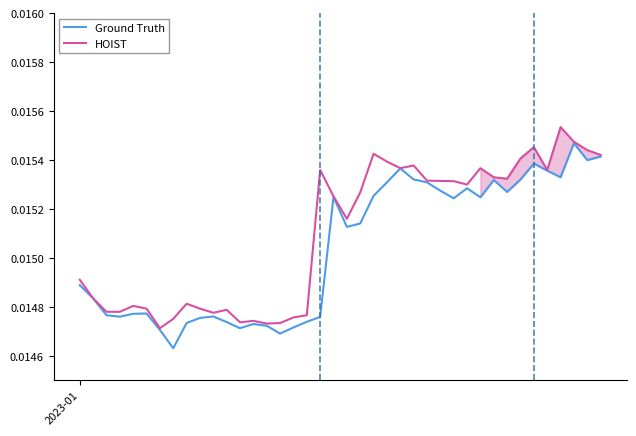

Rank the series by their maximum value, from lowest to highest.

Ground Truth, HOIST